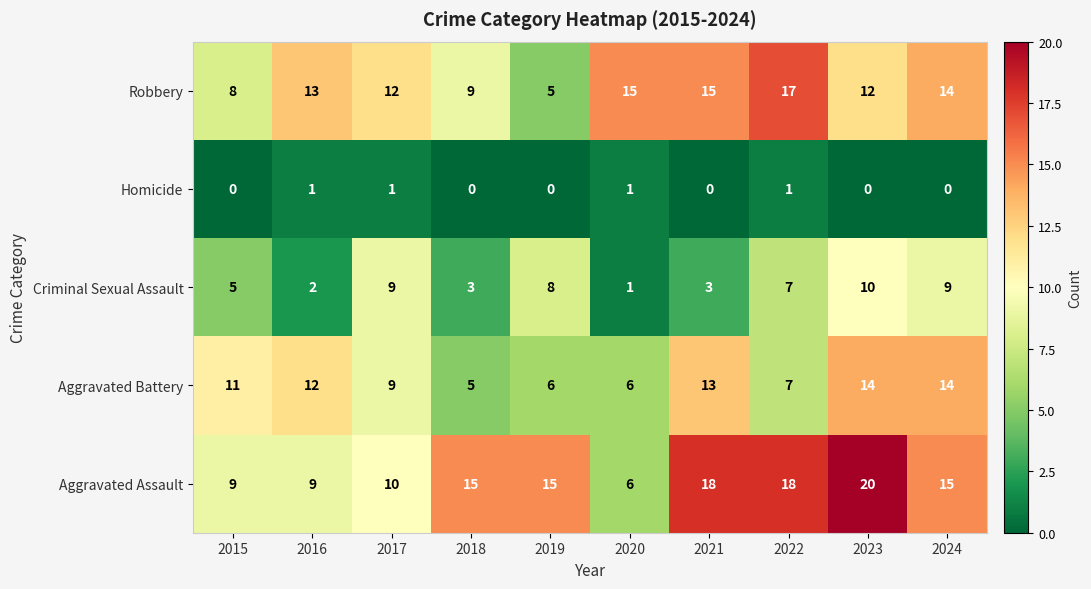

How many data points does each series have?

10